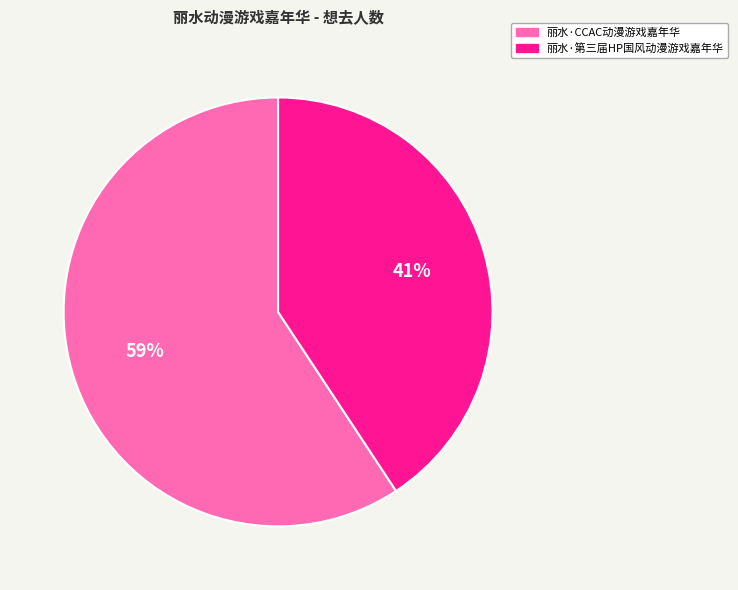

Count the number of slices in the pie.

2